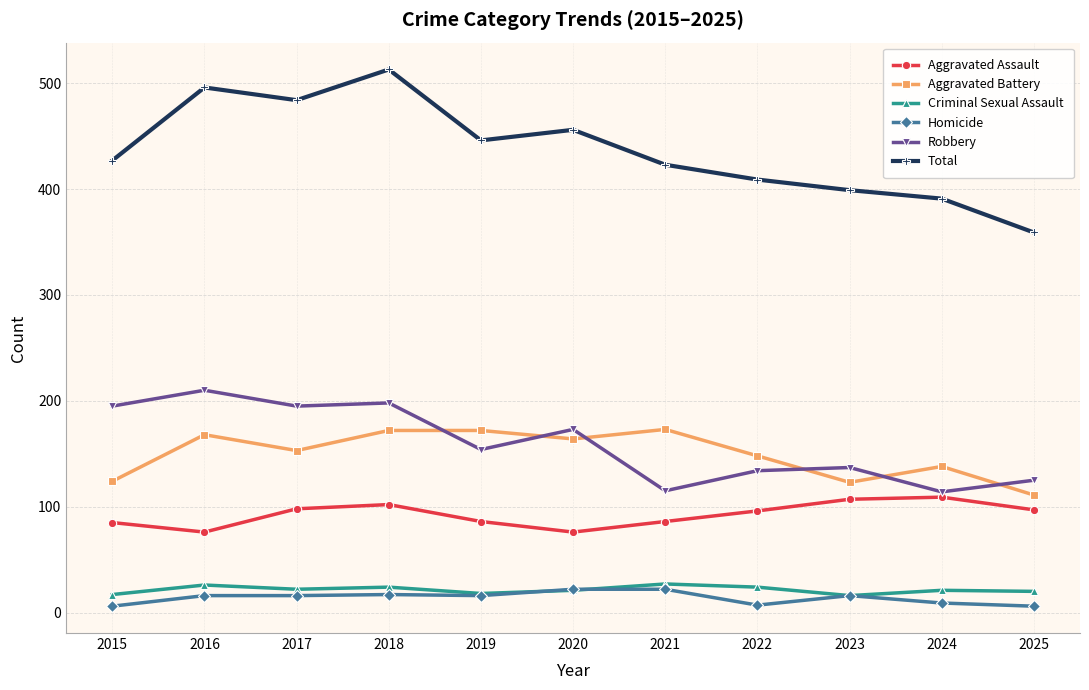

Is it true that Aggravated Assault equals 50 at 2020?

False